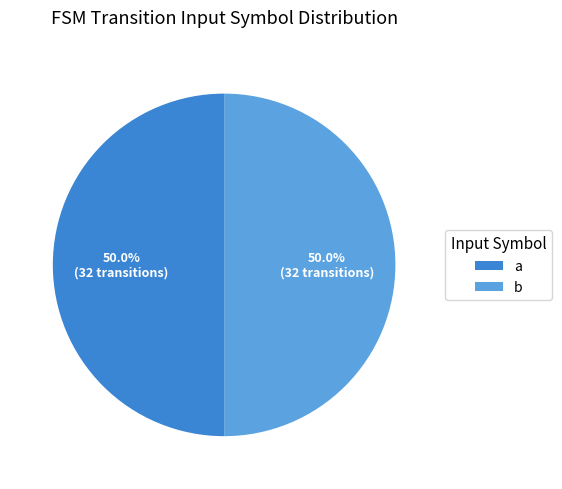

What percentage is NOT represented by a?

50.0%